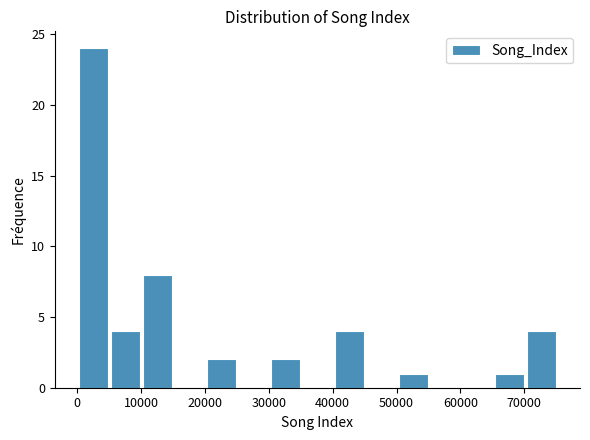

Reading left to right, list every bar in this chart as the range it spans on the x-axis followed by its height. Neither the bar edges nor the heights are printed on the chart, so give them approximately, as read against the axes.

0 to 5000: 24
5000 to 10000: 4
10000 to 15000: 8
15000 to 20000: 0
20000 to 25000: 2
25000 to 30000: 0
30000 to 35000: 2
35000 to 40000: 0
40000 to 45000: 4
45000 to 50000: 0
50000 to 55000: 1
55000 to 60000: 0
60000 to 65000: 0
65000 to 70000: 1
70000 to 75000: 4